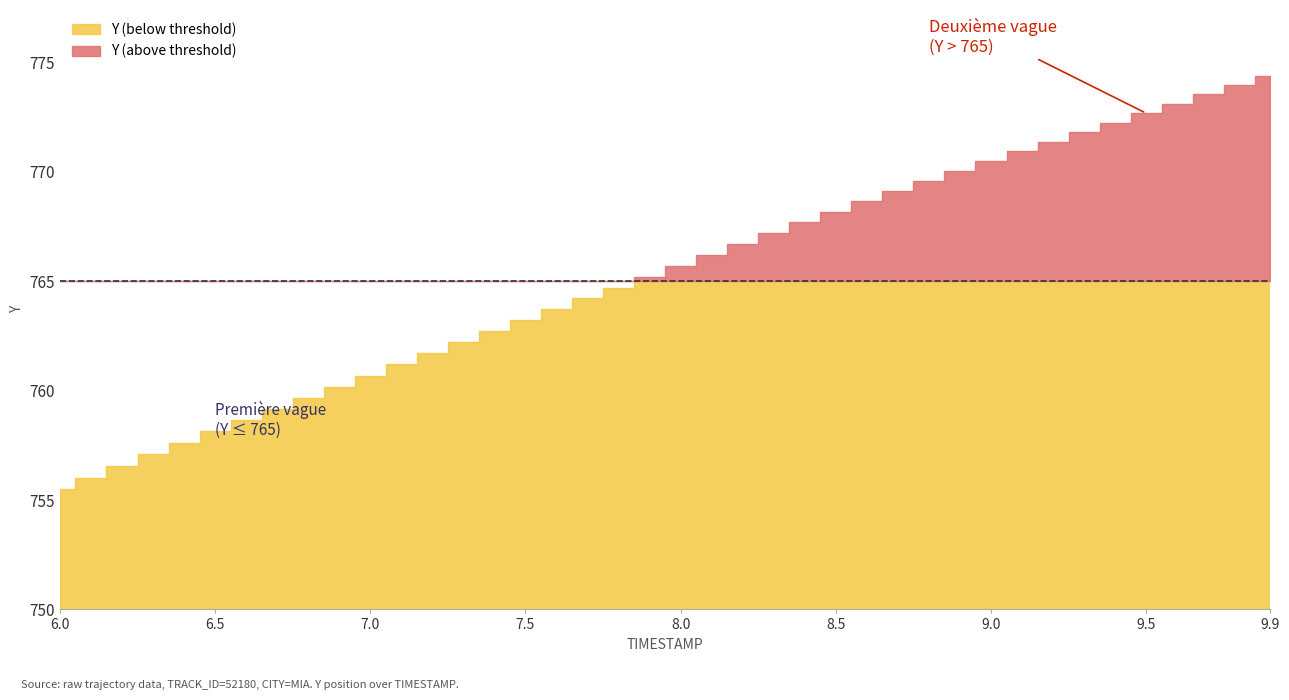

List the labels in order of Y value, smallest first.

6.0, 6.1, 6.2, 6.3, 6.4, 6.5, 6.6, 6.7, 6.8, 6.9, 7.0, 7.1, 7.2, 7.3, 7.4, 7.5, 7.6, 7.7, 7.8, 7.9, 8.0, 8.1, 8.2, 8.3, 8.4, 8.5, 8.6, 8.7, 8.8, 8.9, 9.0, 9.1, 9.2, 9.3, 9.4, 9.5, 9.6, 9.7, 9.8, 9.9